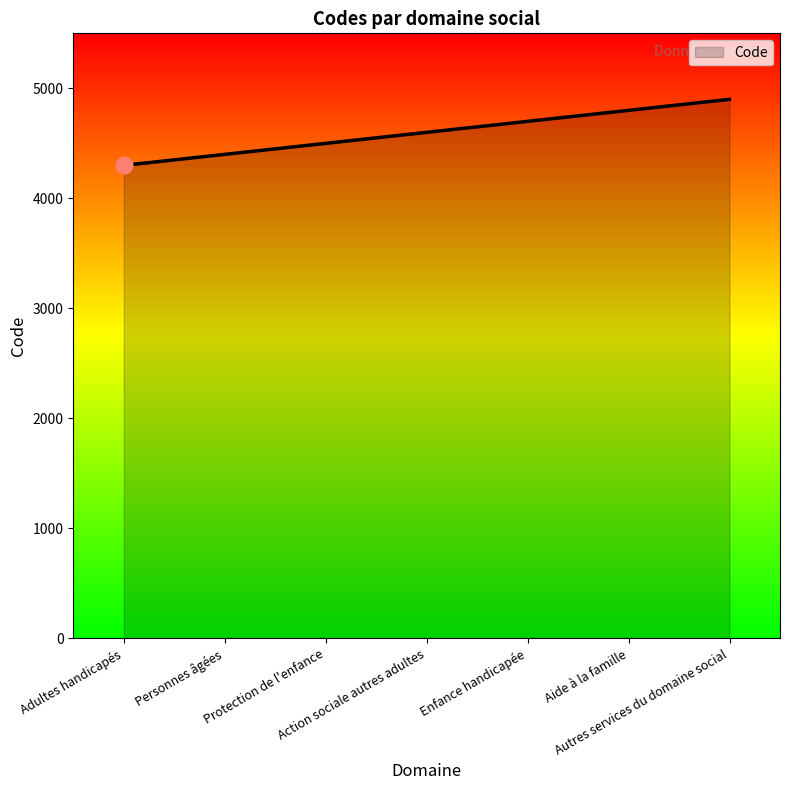

What is the greatest value displayed?

4900.0